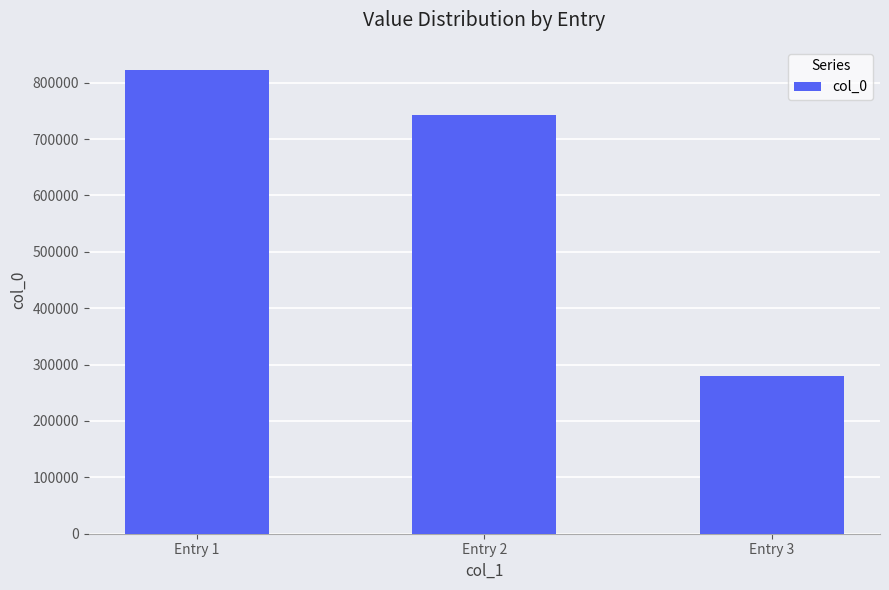

Is it true that the value at Entry 3 is 279316?

True